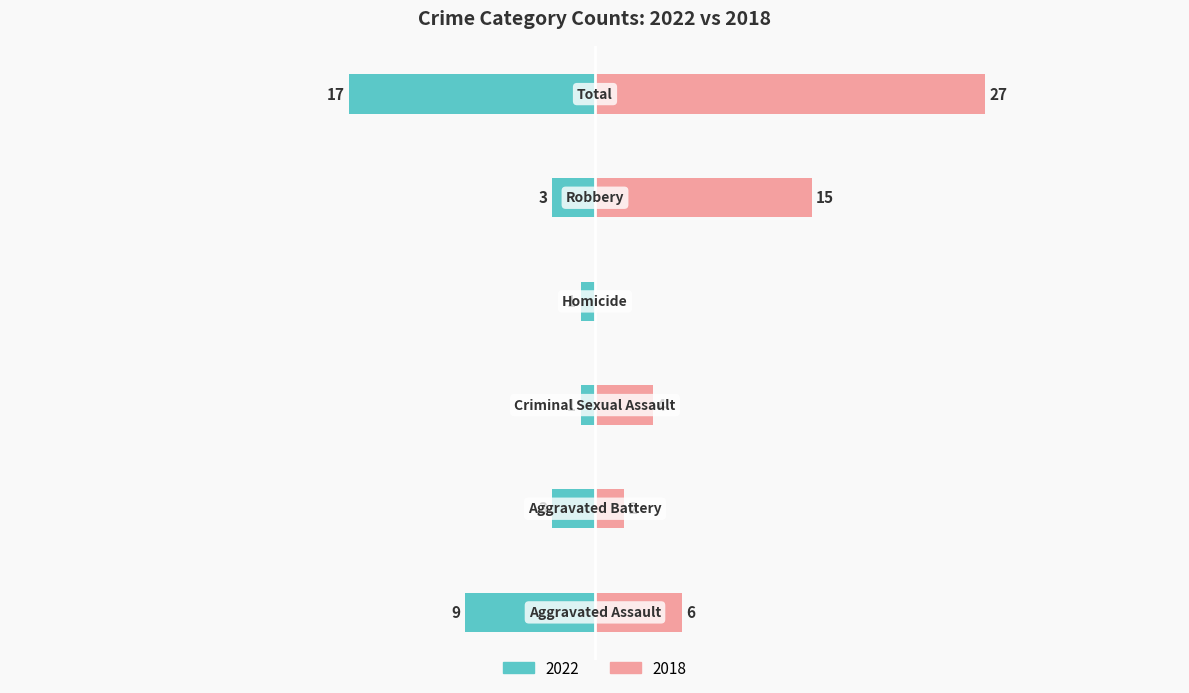

How many data points does each series have?

6